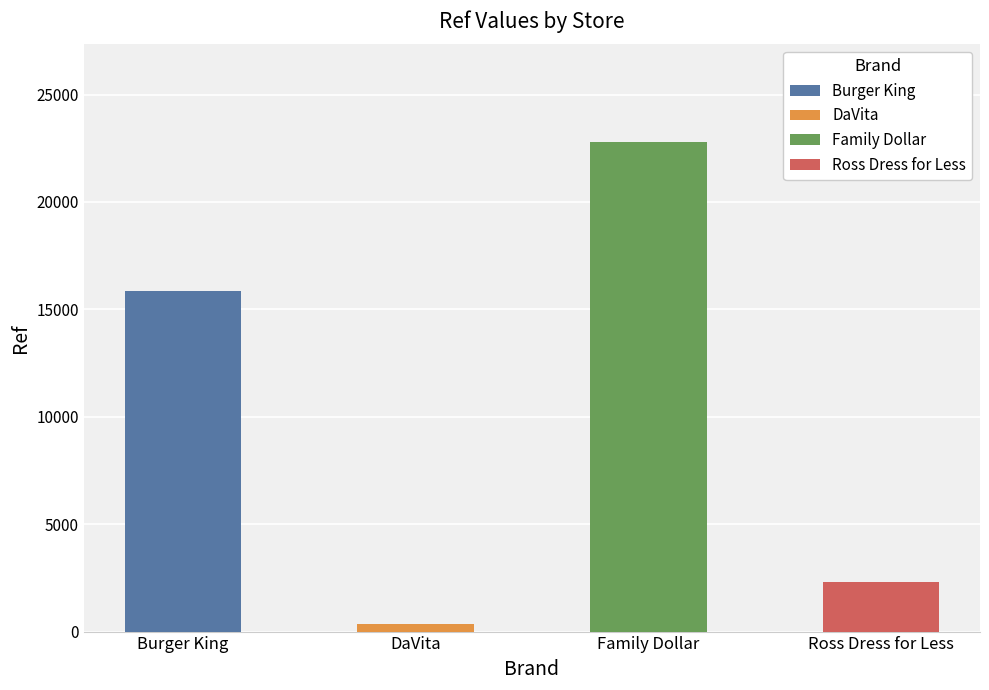

True or false: the data shows 22781 at Family Dollar #2781.

True